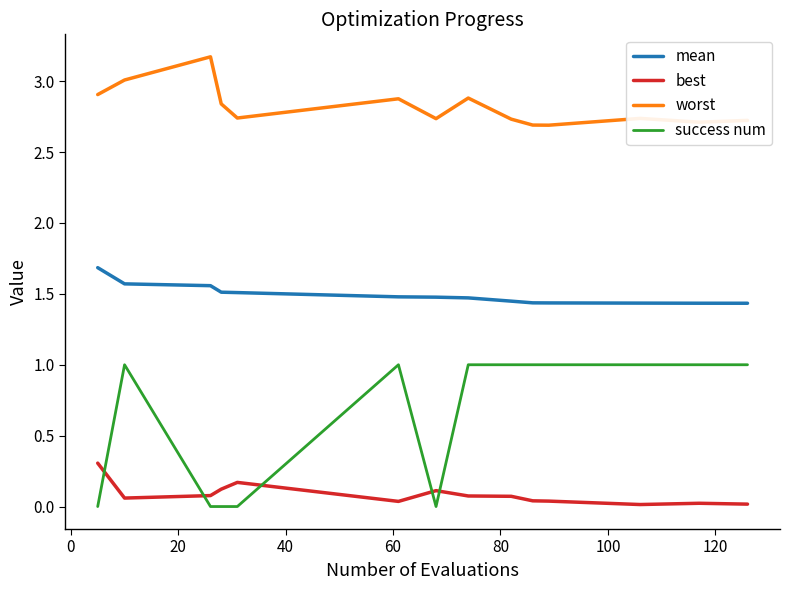

Does the chart have visible grid lines?

No